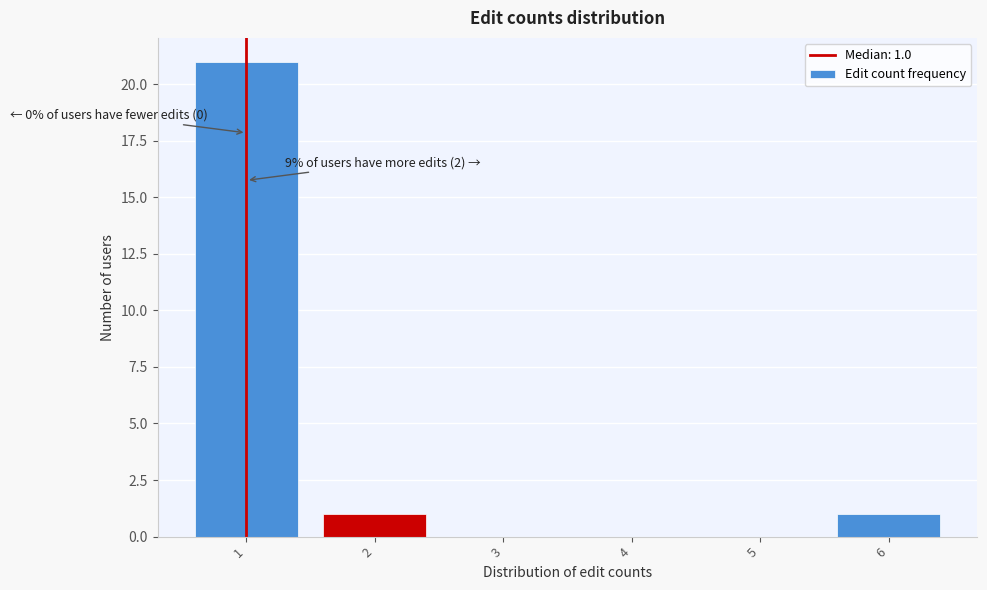

Over which range of the x-axis is the bar tallest?

0.5 to 1.5